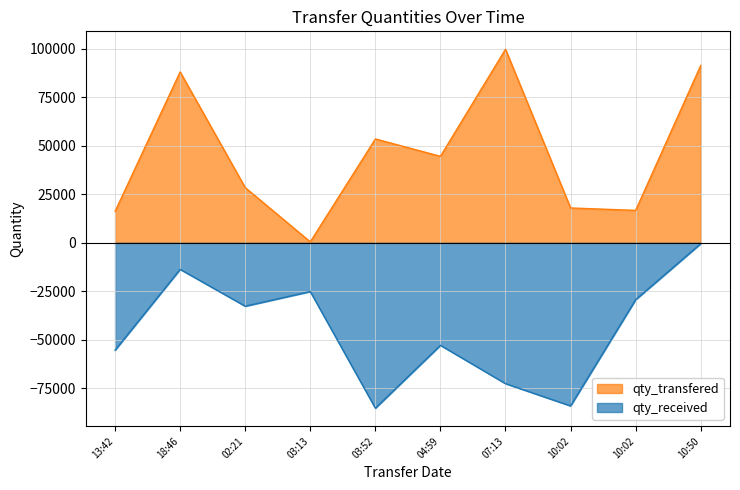

What is the difference between the maximum and minimum values in the qty_received series?

84748